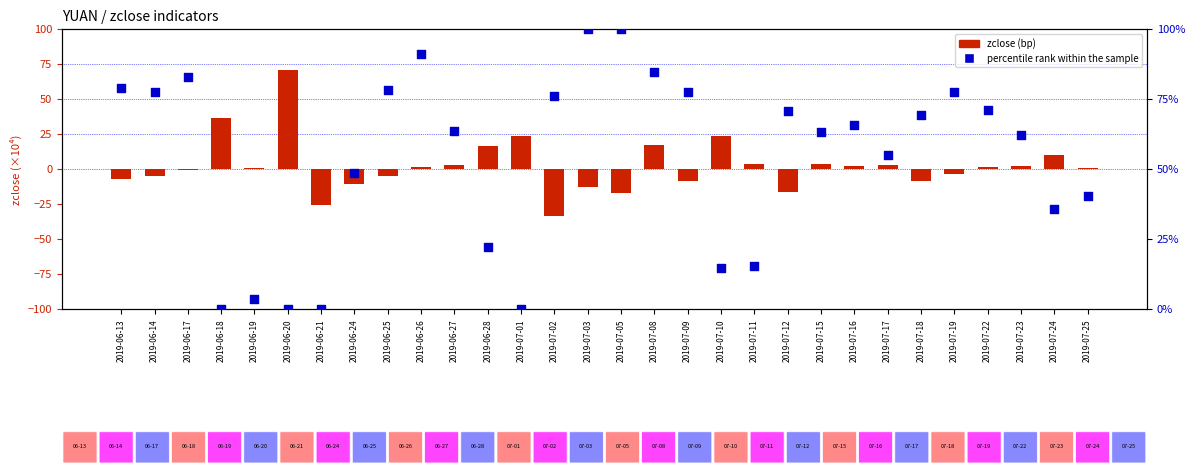

Which series has the largest total across all categories?

percentile rank within the sample